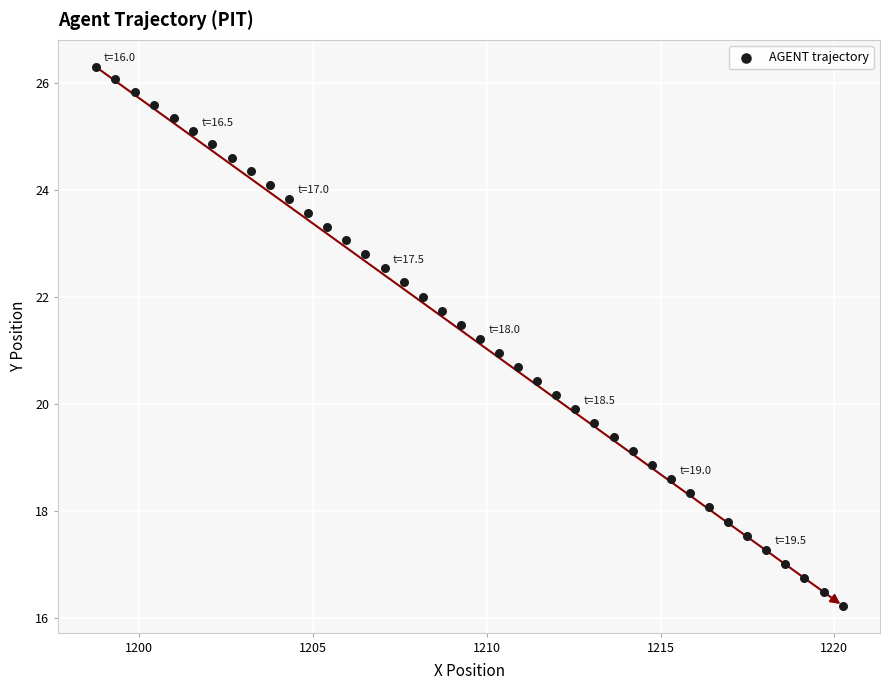

What is the range of Y values (max minus min)?

10.1